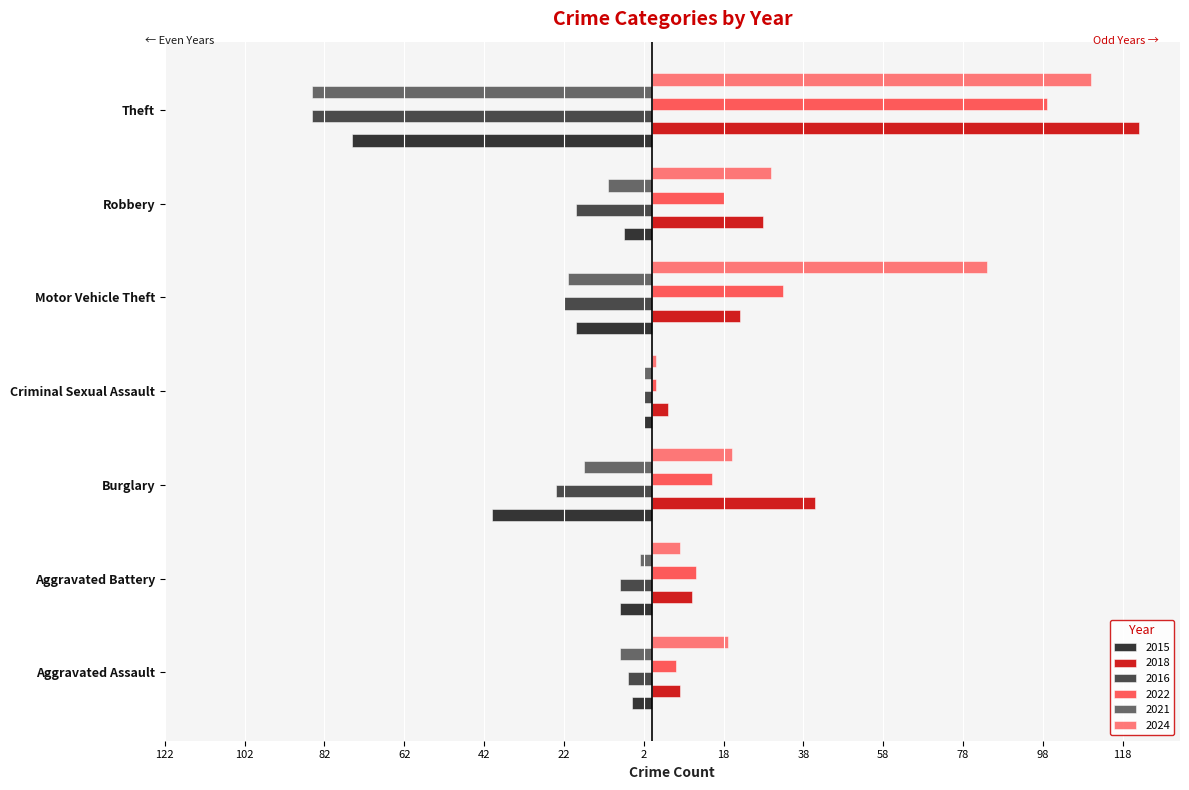

True or false: 2021 has a value of -11 at Robbery.

True